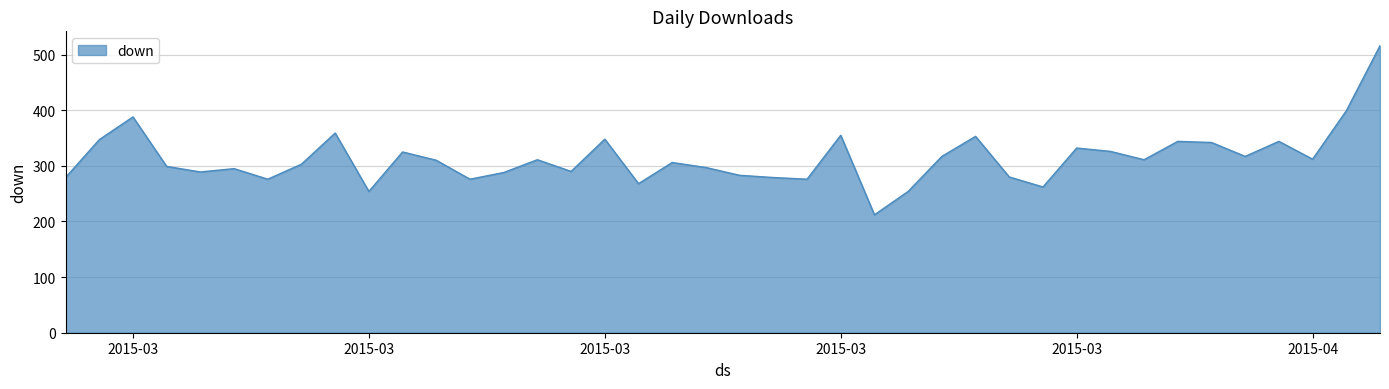

What is the minimum value shown in the chart?

212